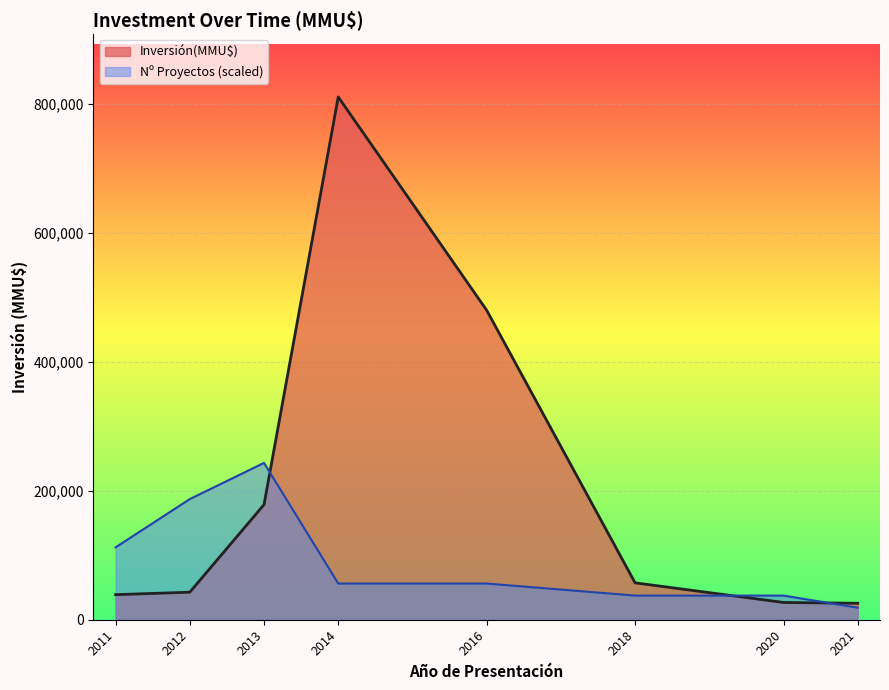

What are all the series names shown in the legend?

Inversión(MMU$), Nº Proyectos (scaled)